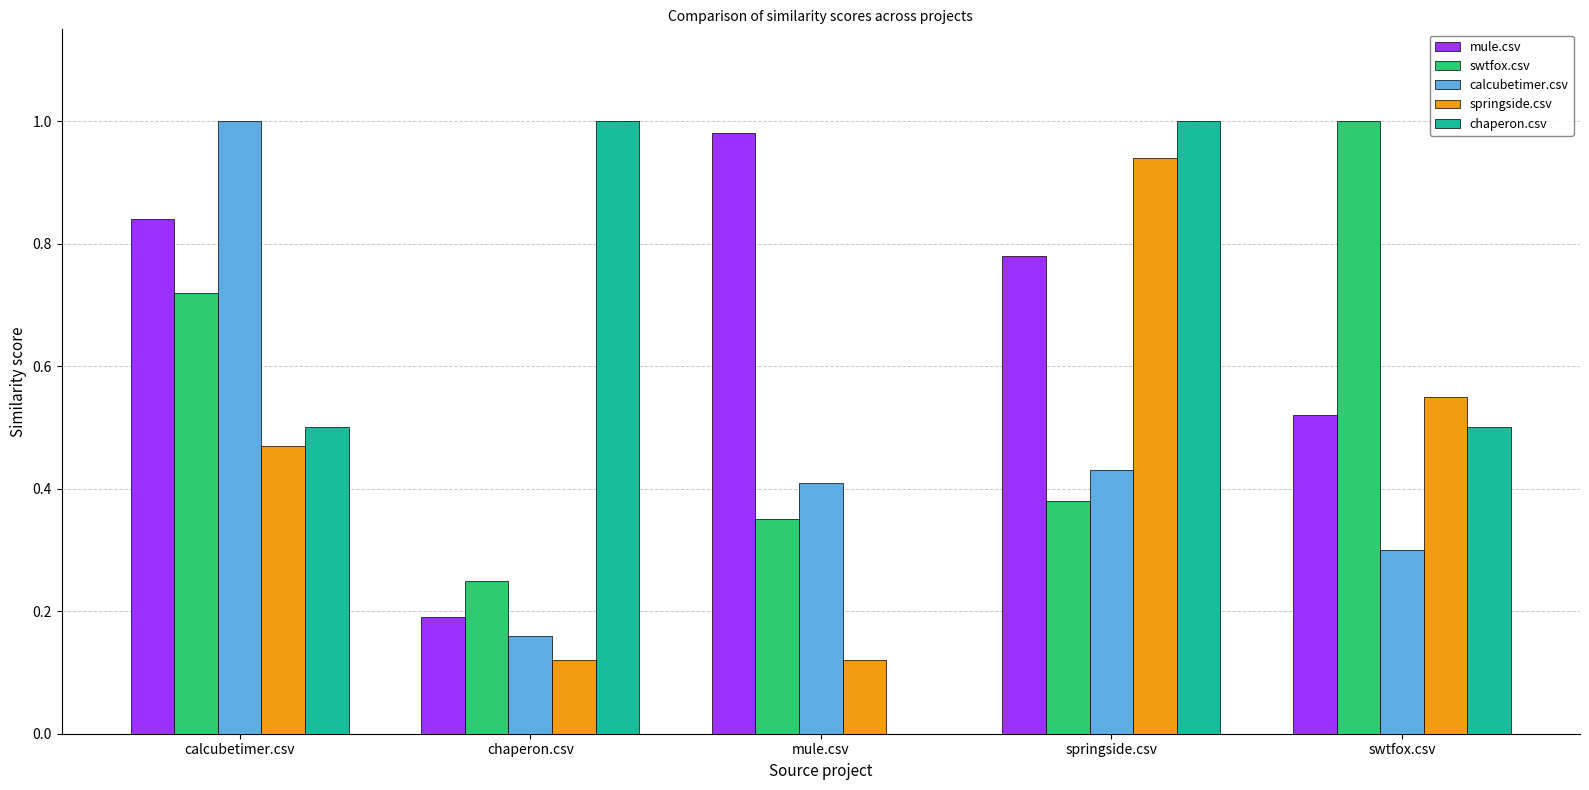

The value of calcubetimer.csv at chaperon.csv is 0.2. True or false?

True